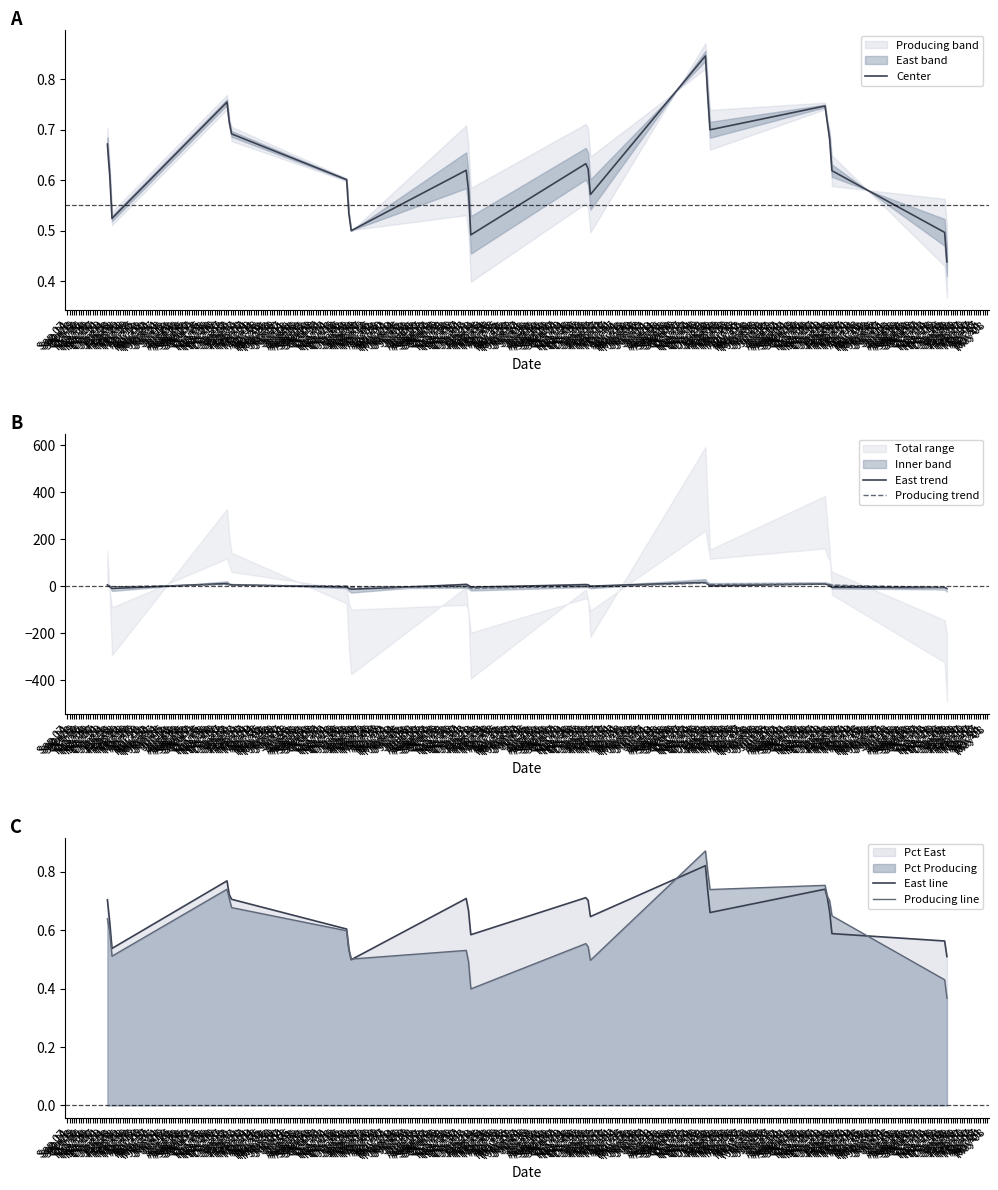

True or false: East trend has more than 2 interior local peaks.

True